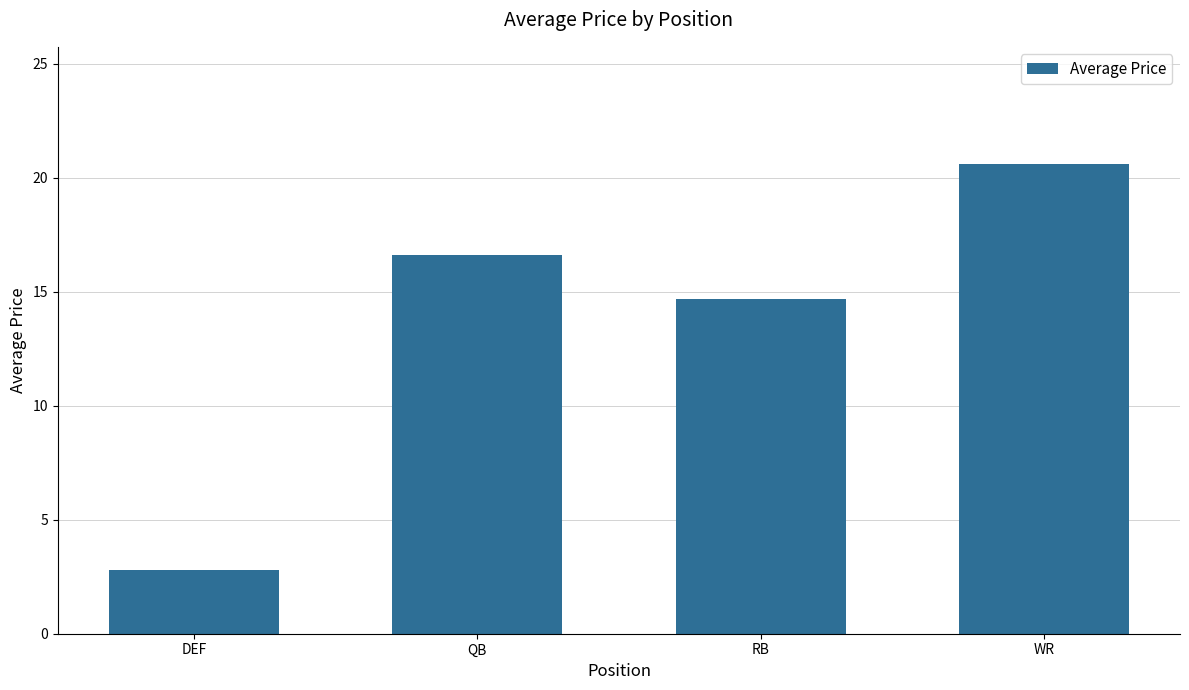

True or false: the data shows 16.6 at QB.

True